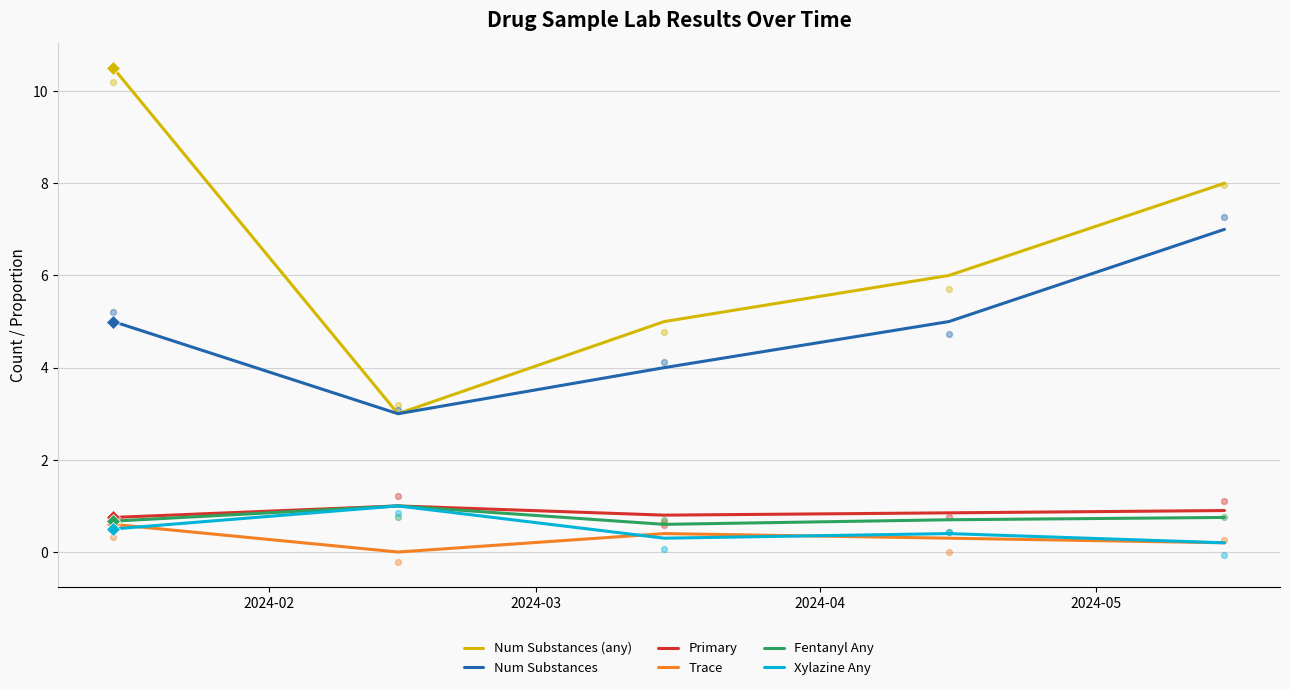

At how many categories does at least one series exceed 1?

5